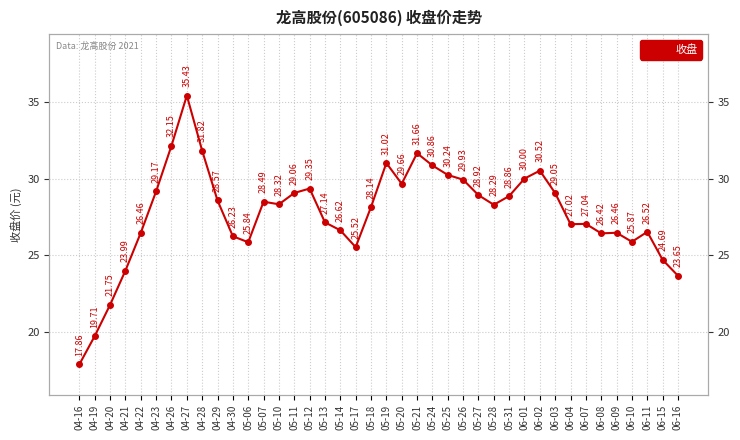

Where is the data nearest to the value 26?

06-10